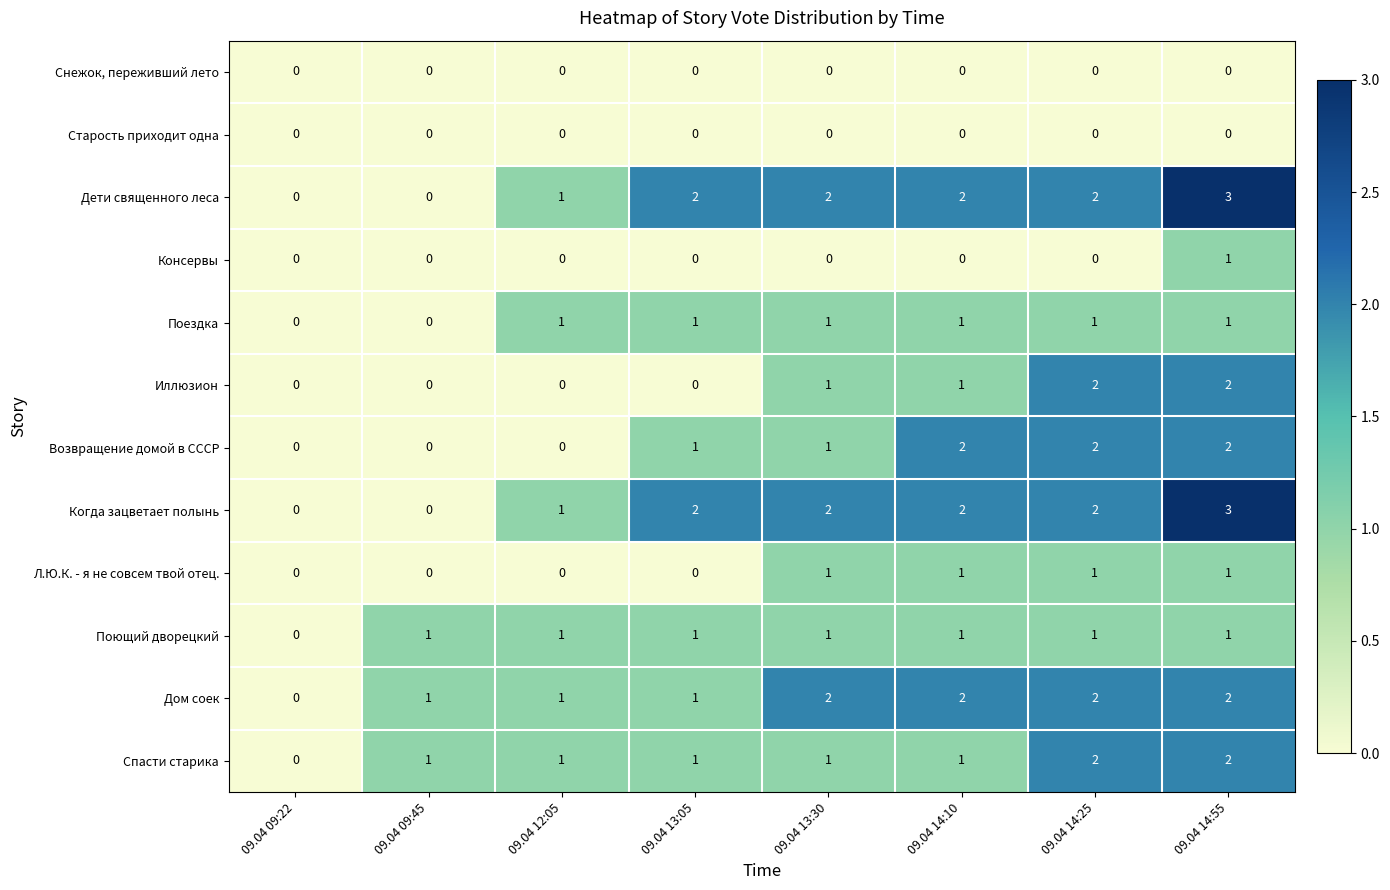

What is the total value across all series at 09.04 09:45?

3